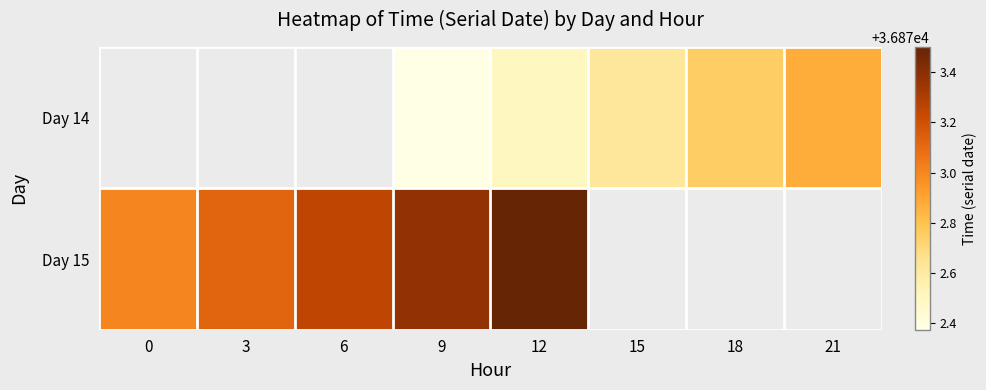

Where does the Day 14 series first go above 36872?

9